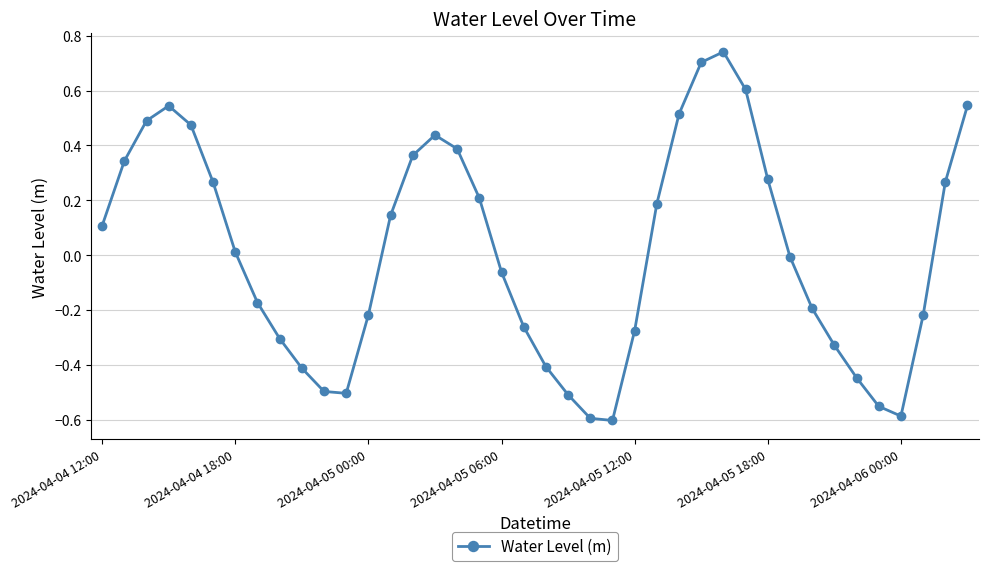

What is the difference between the maximum and minimum values?

1.3